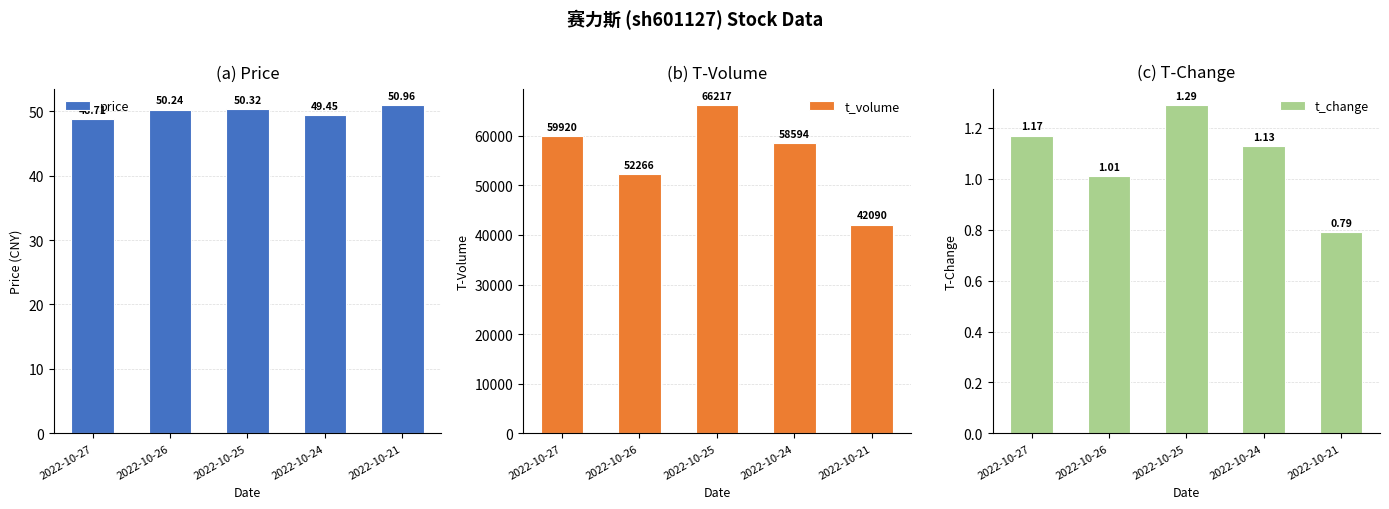

At 2022-10-24, list the series in order from smallest to largest.

t_change, price, t_volume